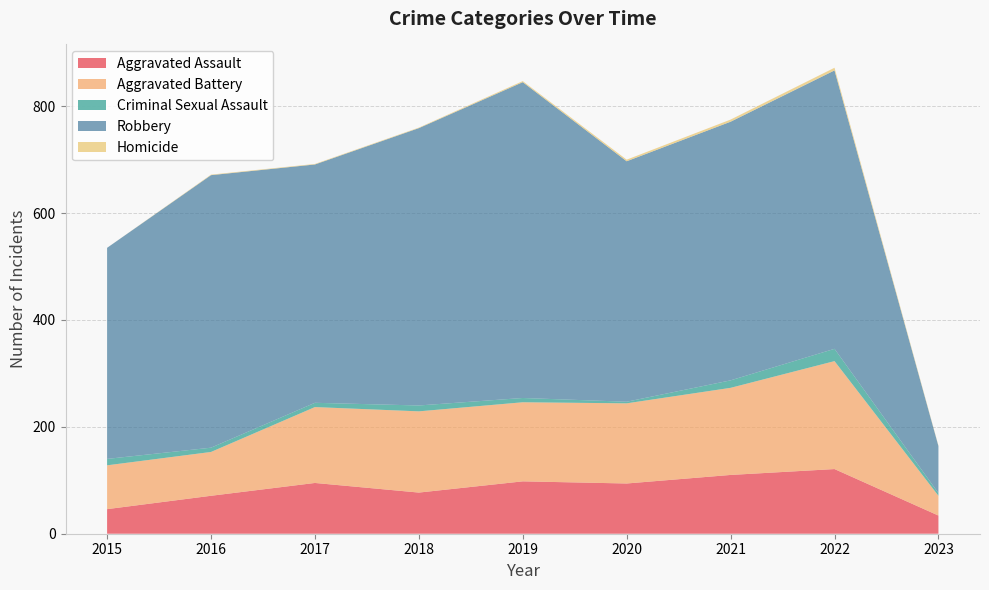

Reading left to right, list all the values displayed in this chart.

Aggravated Assault: 46	71	95	77	98	94	110	121	34
Aggravated Battery: 82	82	142	152	148	150	163	202	37
Criminal Sexual Assault: 12	8	8	11	8	3	14	23	5
Robbery: 395	510	446	519	591	450	484	521	88
Homicide: 0	1	1	1	2	3	4	5	1